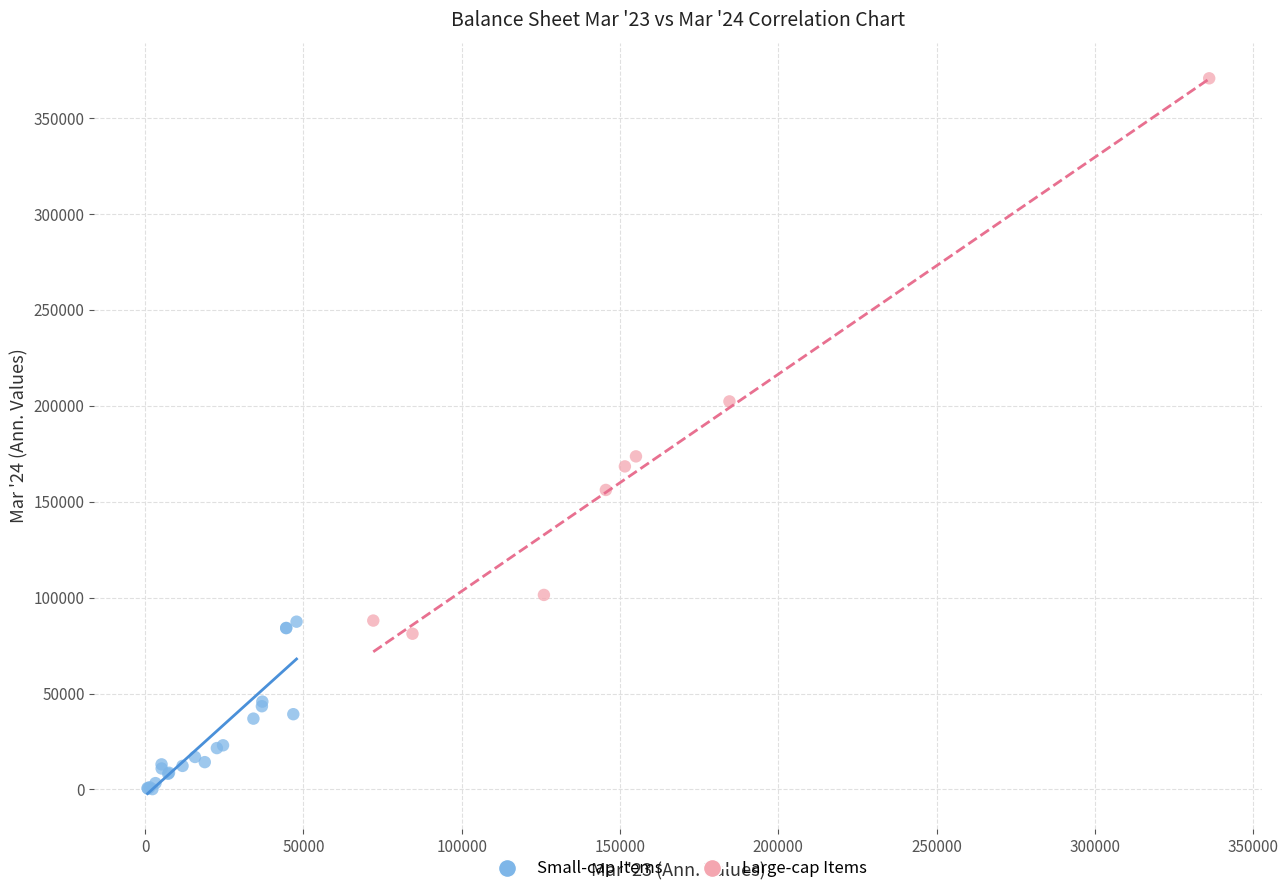

Which series has the widest spread of Y values?

Large-cap Items